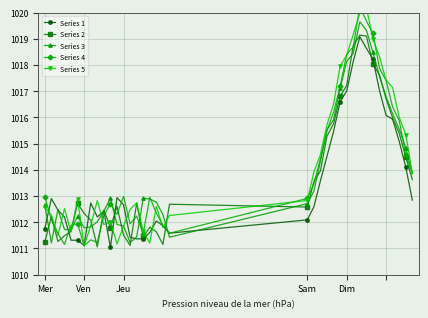

True or false: Series 1 has more than 1 interior local peaks.

True